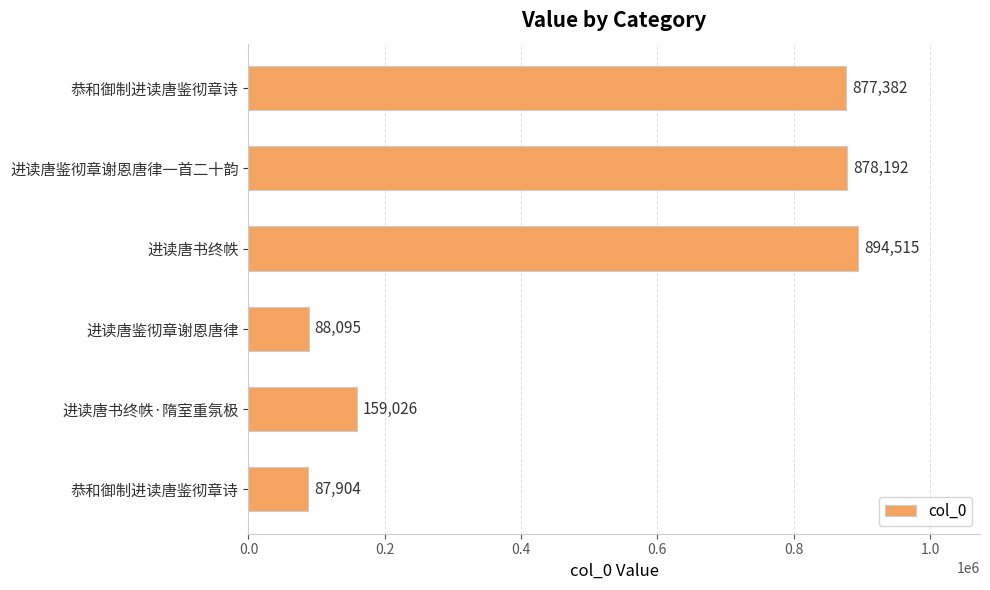

Are the bars horizontal?

Yes